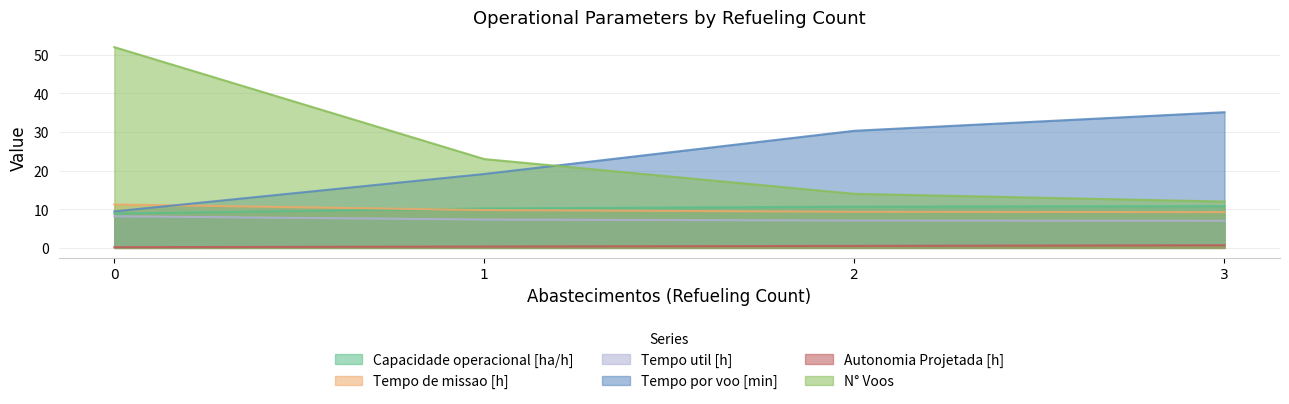

Which series changed the most between 0 and 1?

N° Voos